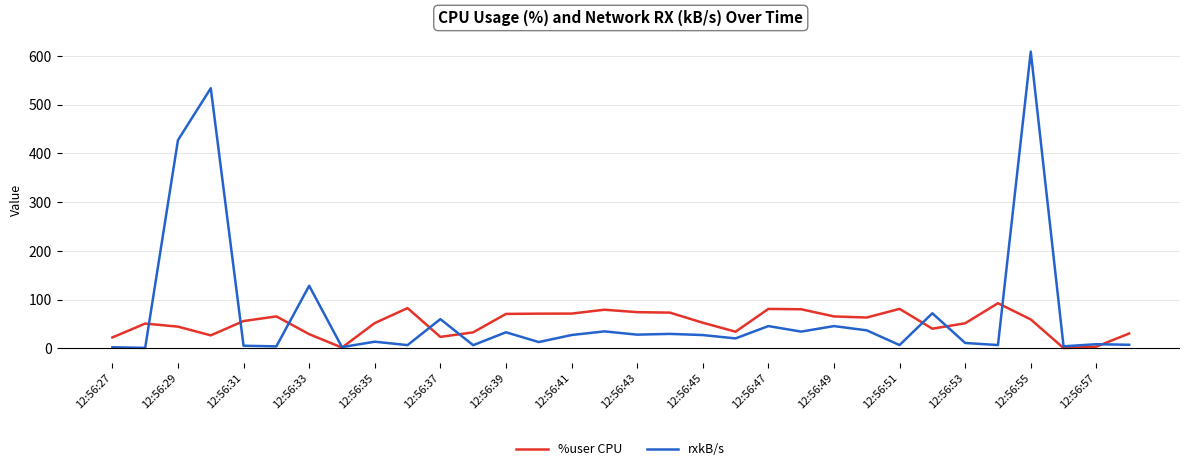

Which series has the largest range (max minus min)?

rxkB/s